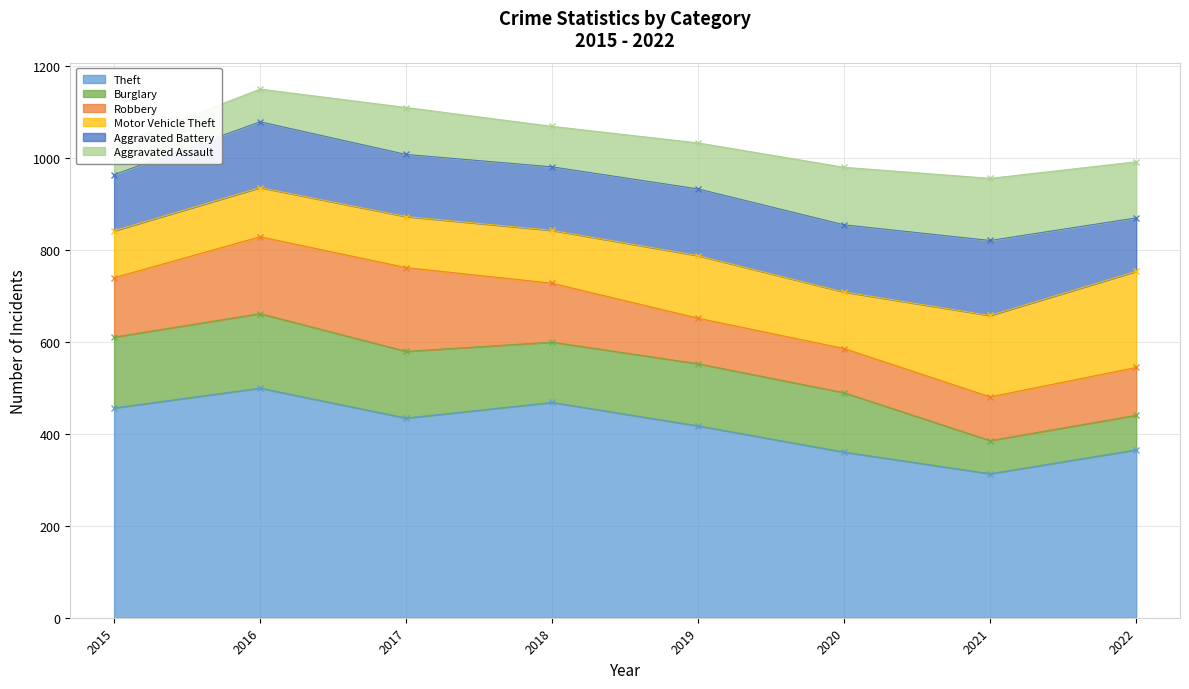

The value of Burglary at 2020 is 179. True or false?

False